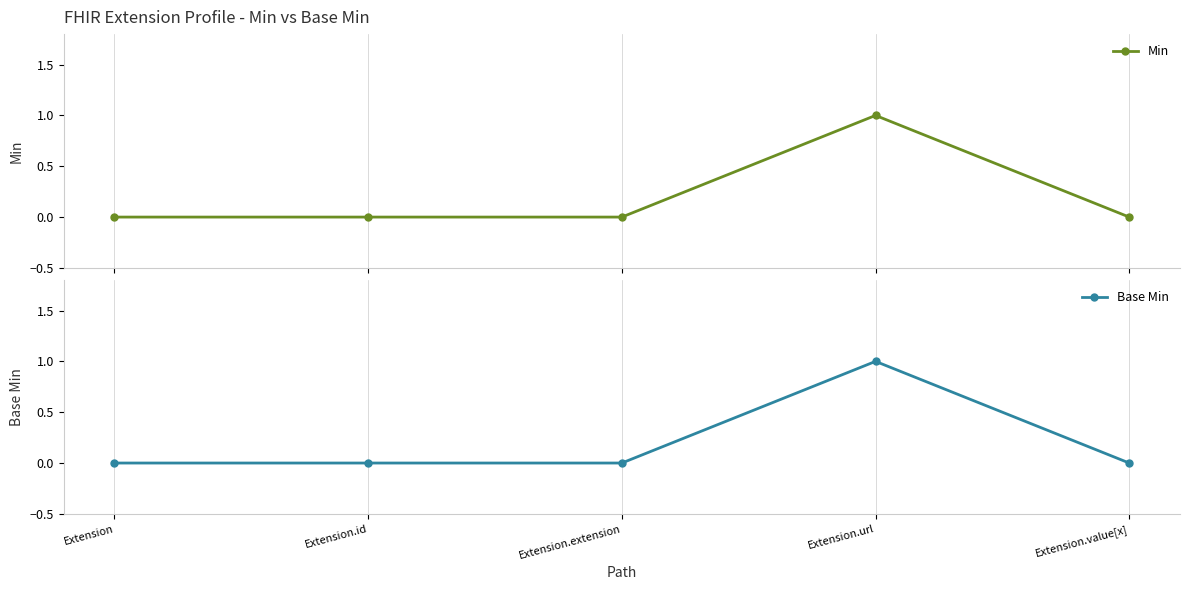

How many lines are shown in the chart?

2